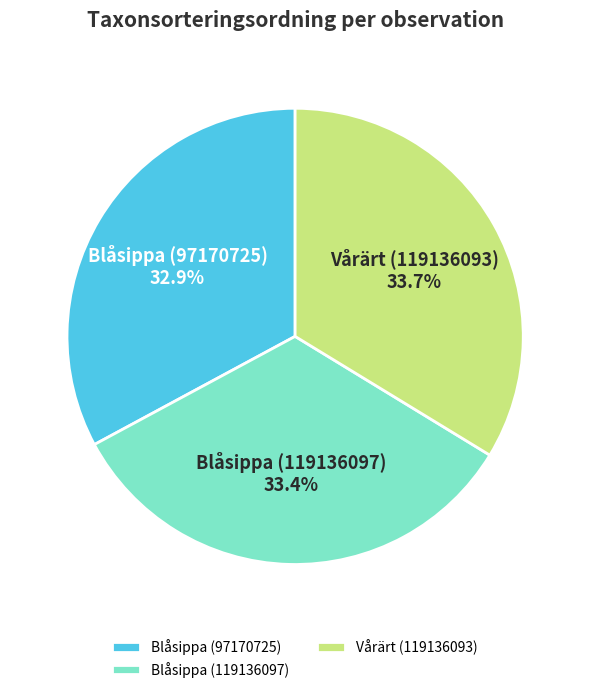

What percentage is the Vårärt (119136093) slice, to the nearest percent?

34%